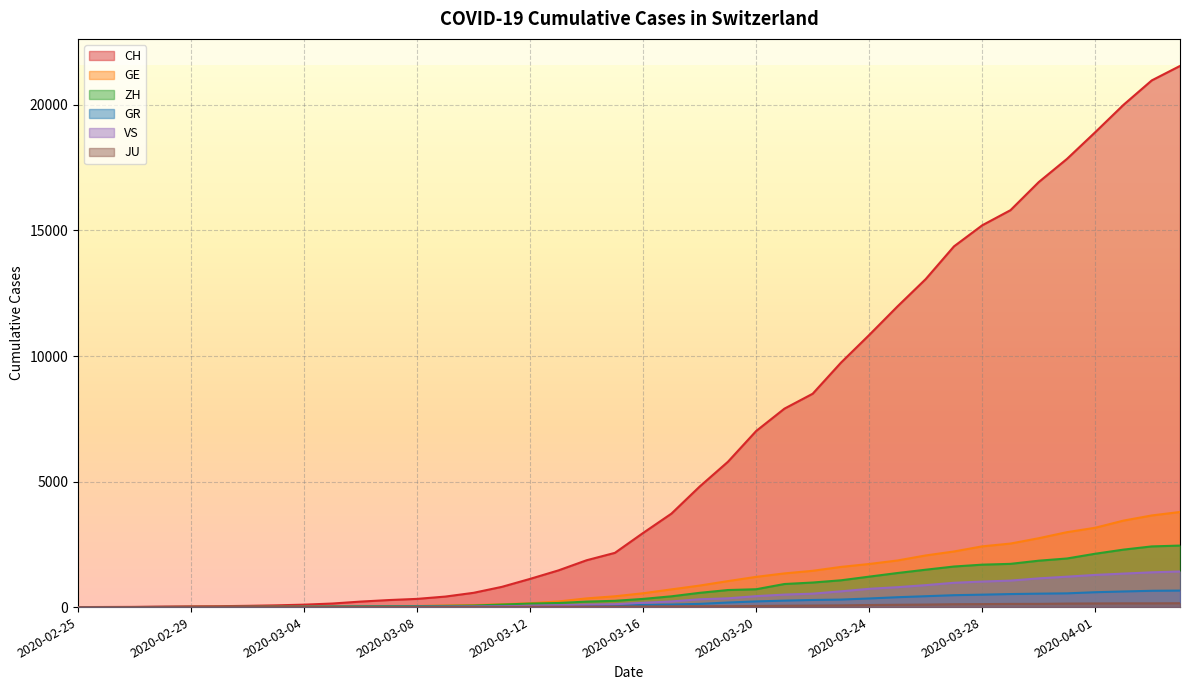

Is it true that GR equals 535 at 2020-03-30?

True